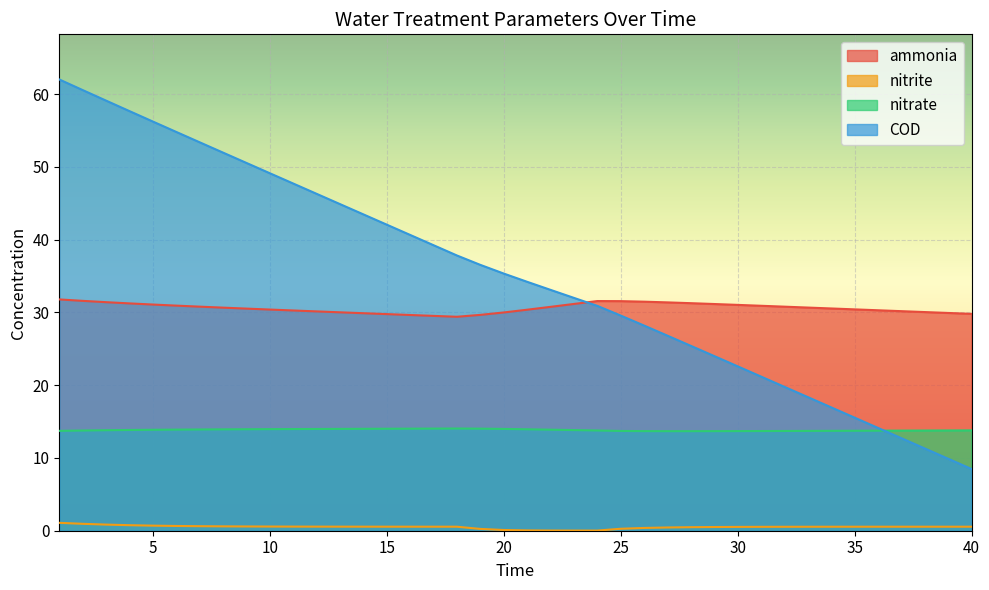

At which label is nitrate closest to 13?

28